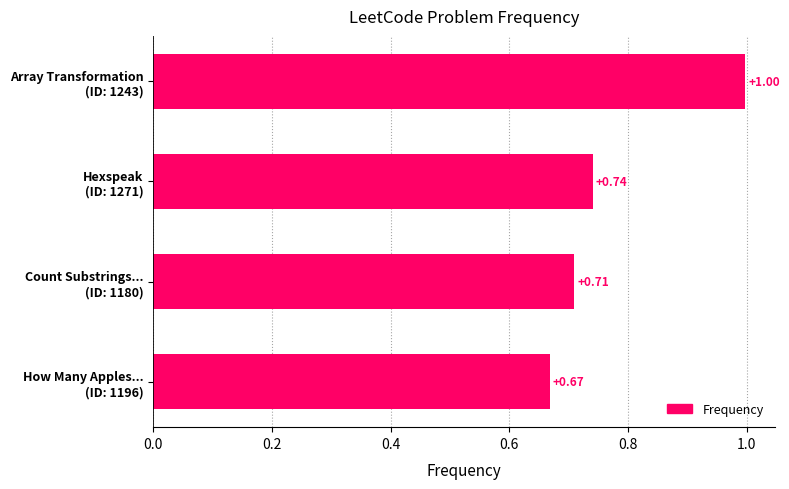

List the labels in order of value, largest first.

Array Transformation
(ID: 1243), Hexspeak
(ID: 1271), Count Substrings...
(ID: 1180), How Many Apples...
(ID: 1196)